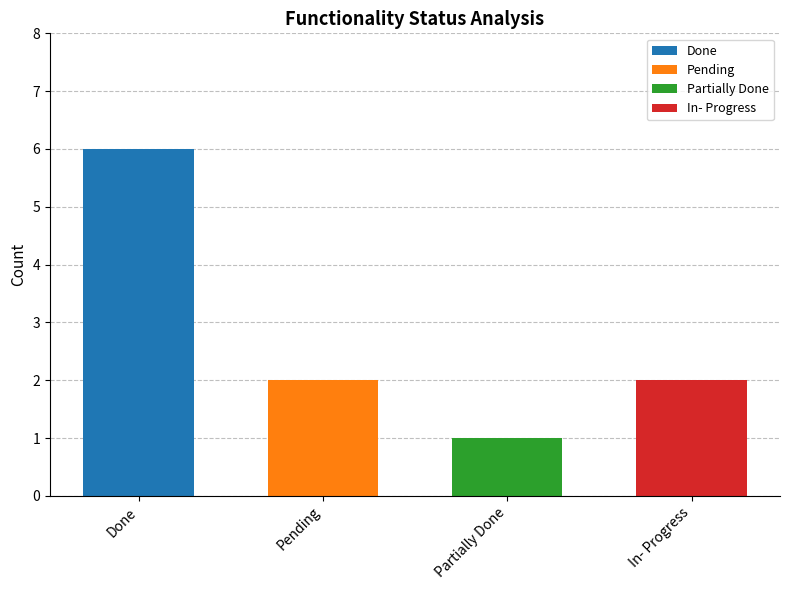

Reading left to right, transcribe the values for Done.

Done=6	Pending=0	Partially Done=0	In- Progress=0